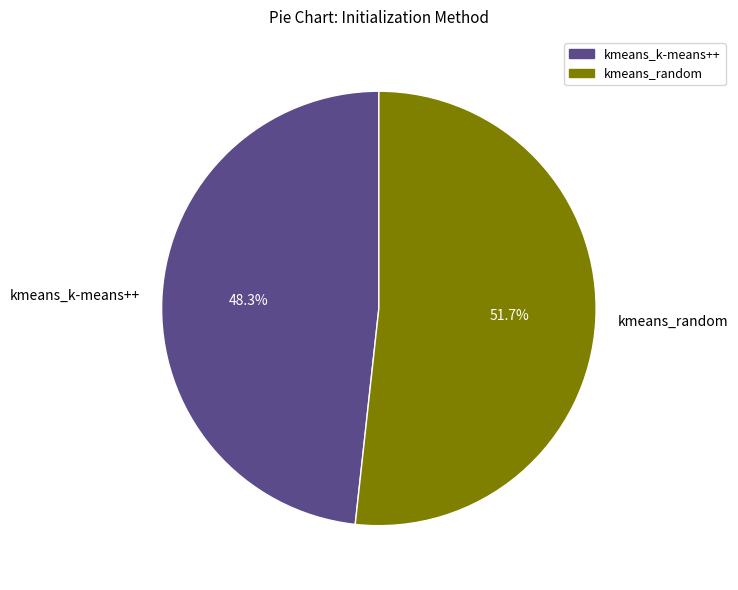

What is the ratio of the value at kmeans_k-means++ to the value at kmeans_random?

0.9